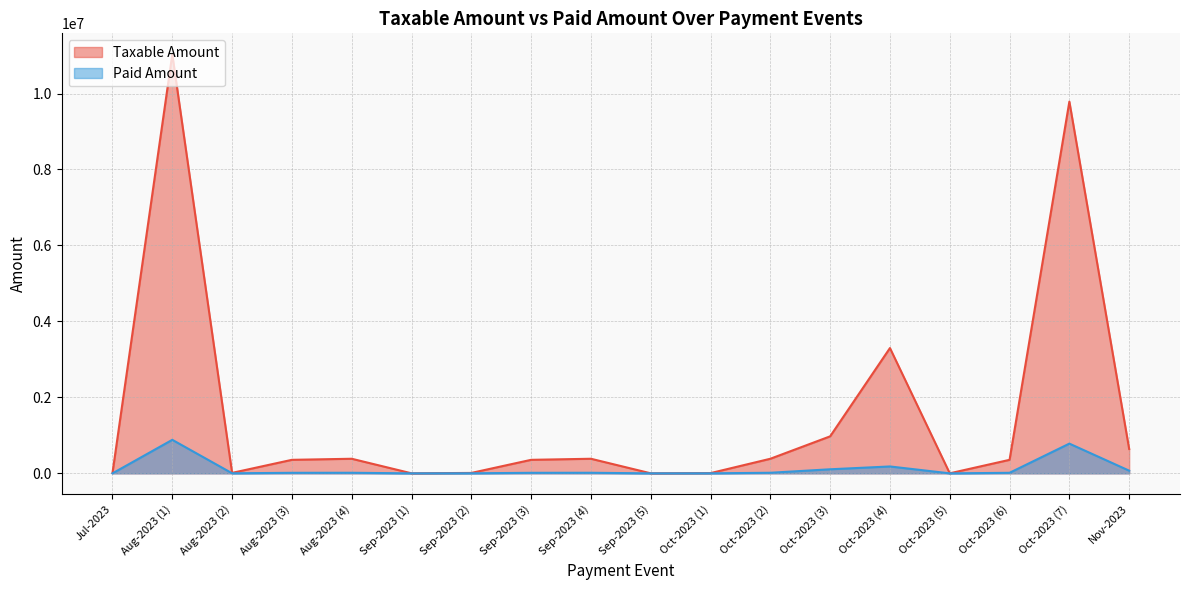

What are all the series names shown in the legend?

Taxable Amount, Paid Amount